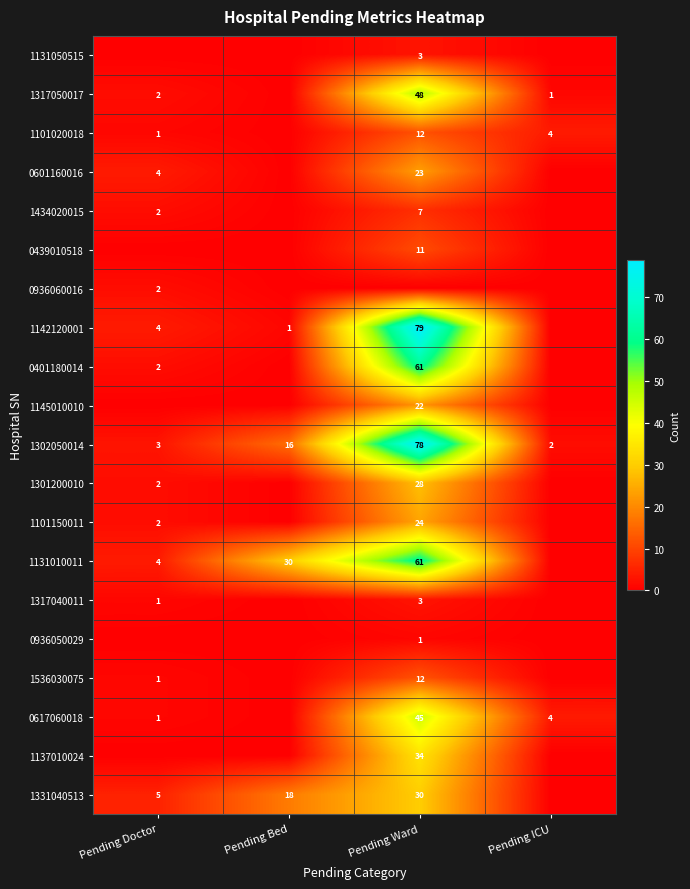

Is it true that 1131050515 equals 5 at Pending Ward?

False